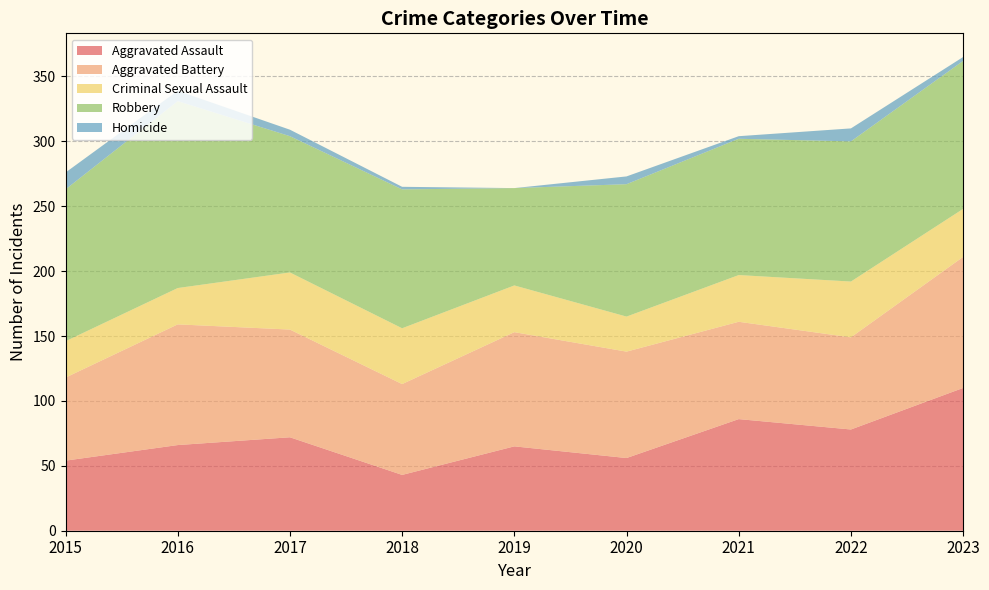

Reading right to left, what are all the values shown in this chart?

Aggravated Assault: 2023=110	2022=78	2021=86	2020=56	2019=65	2018=43	2017=72	2016=66	2015=54
Aggravated Battery: 2023=101	2022=71	2021=75	2020=82	2019=88	2018=70	2017=83	2016=93	2015=64
Criminal Sexual Assault: 2023=37	2022=43	2021=36	2020=27	2019=36	2018=43	2017=44	2016=28	2015=28
Robbery: 2023=114	2022=108	2021=105	2020=102	2019=75	2018=107	2017=105	2016=144	2015=117
Homicide: 2023=3	2022=10	2021=2	2020=6	2019=0	2018=2	2017=5	2016=8	2015=13